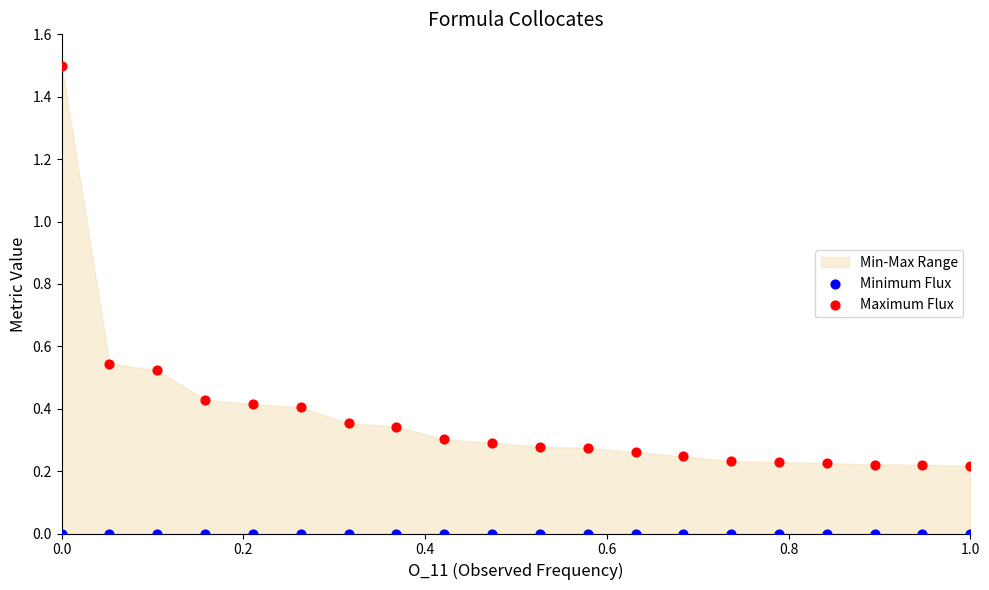

Which series contains the lowest Y value?

Minimum Flux